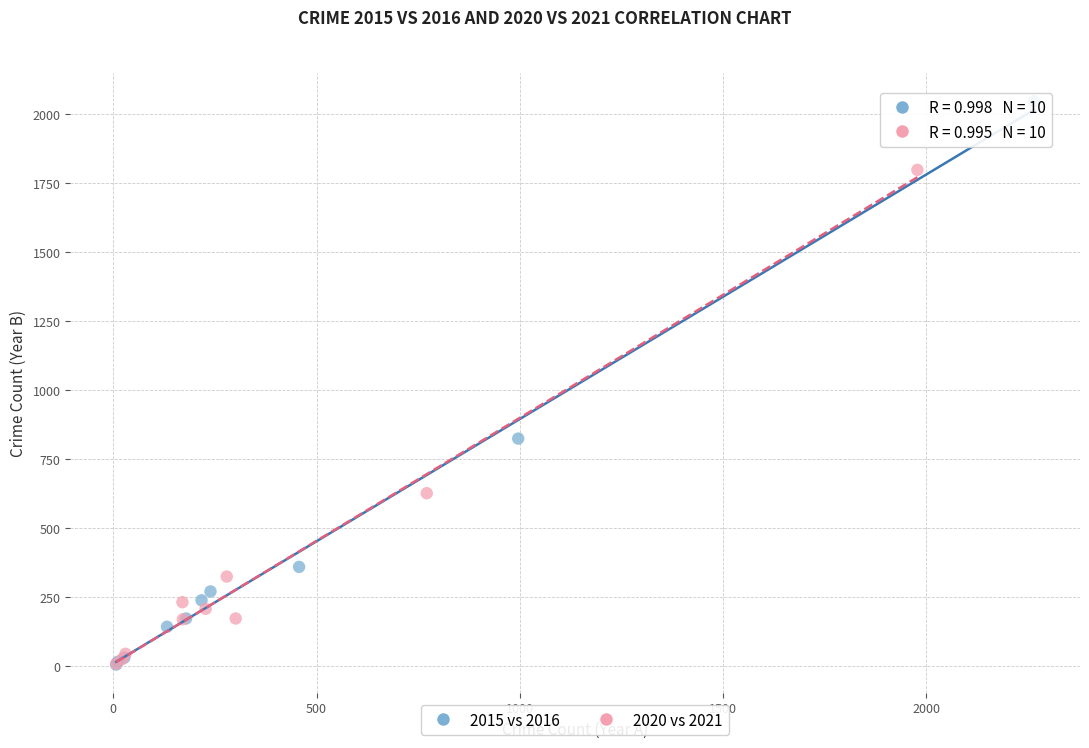

Which series has the largest Y range (max minus min)?

2015 vs 2016